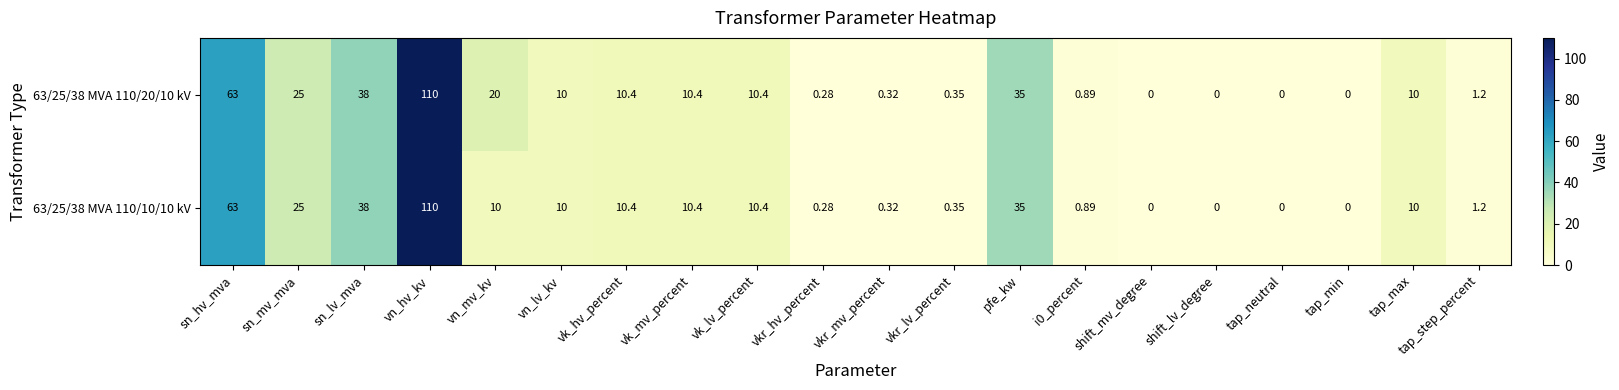

How many series are shown in this chart?

2